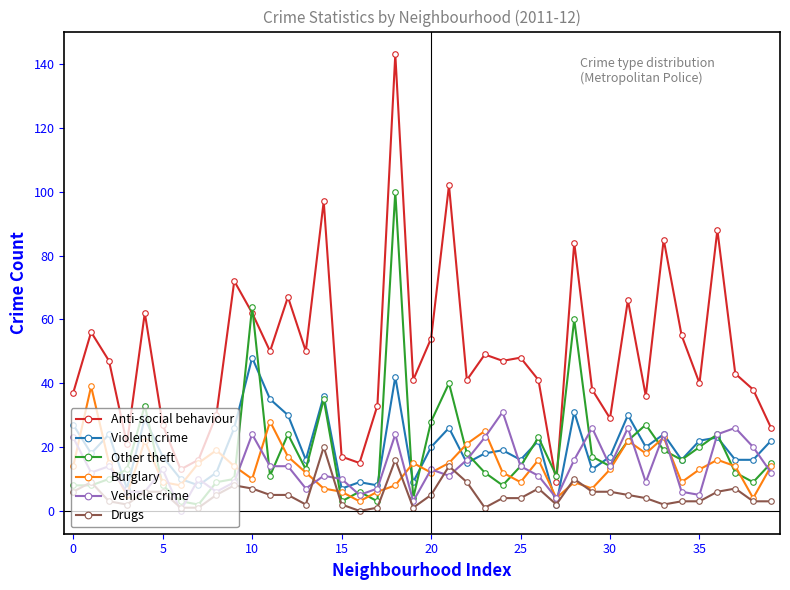

List the series in order of their peak value, lowest first.

Drugs, Vehicle crime, Burglary, Violent crime, Other theft, Anti-social behaviour